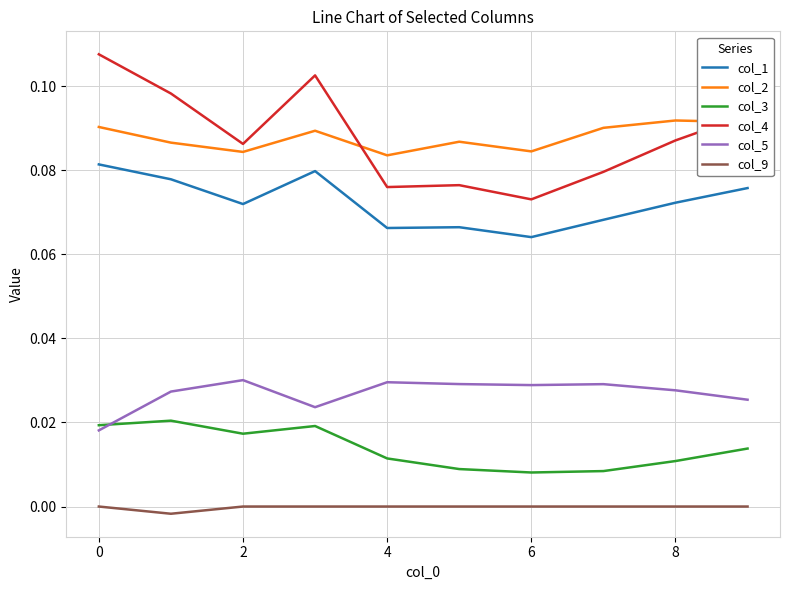

Which series has the widest spread of values?

col_4